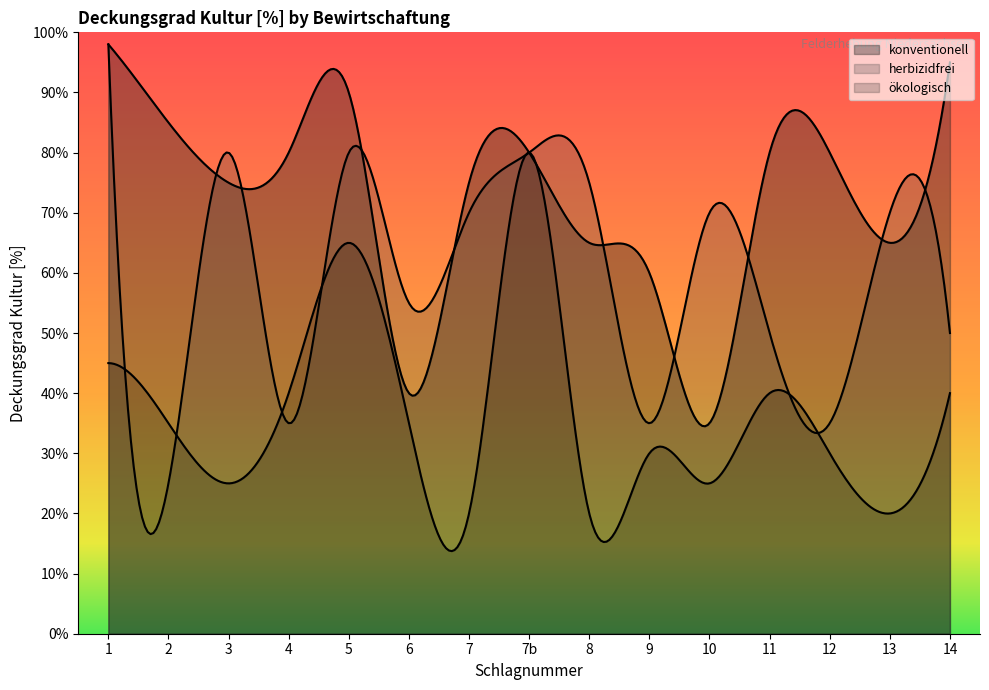

How many data points in ökologisch are above 35?

6